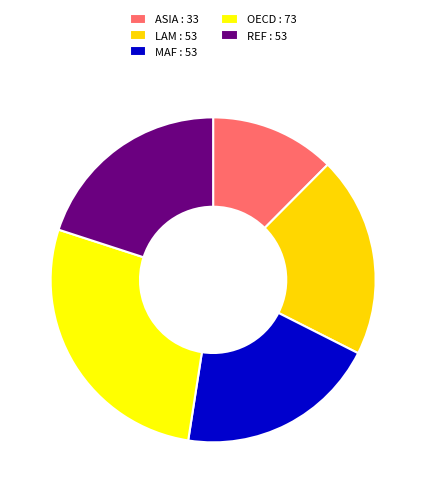

How many segments does this pie chart have?

5